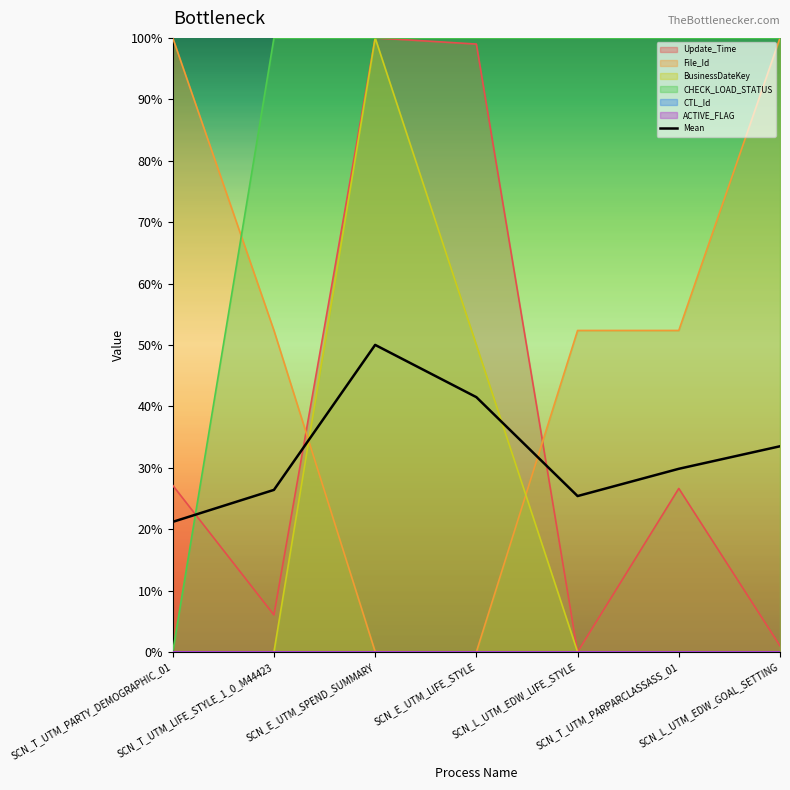

How many interior local valleys (lower than both neighbors) does the data have?

1